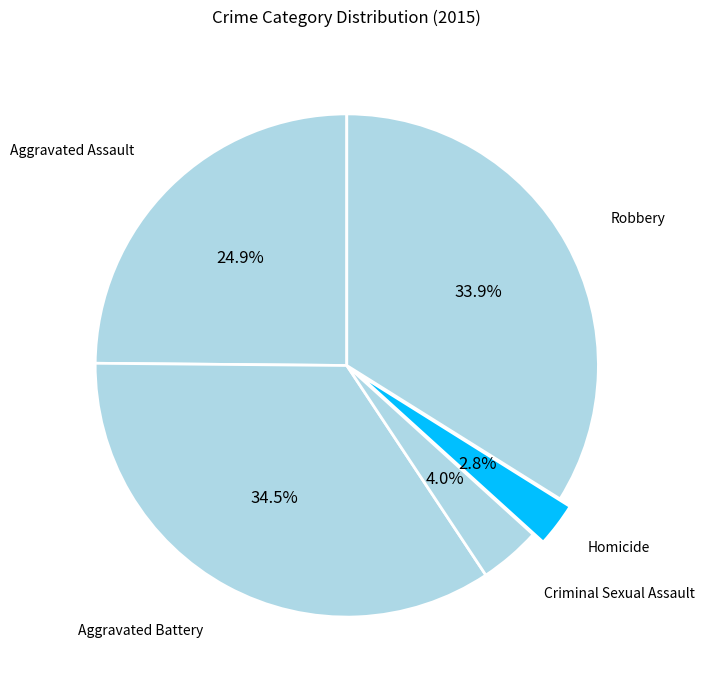

Count the number of slices in the pie.

5